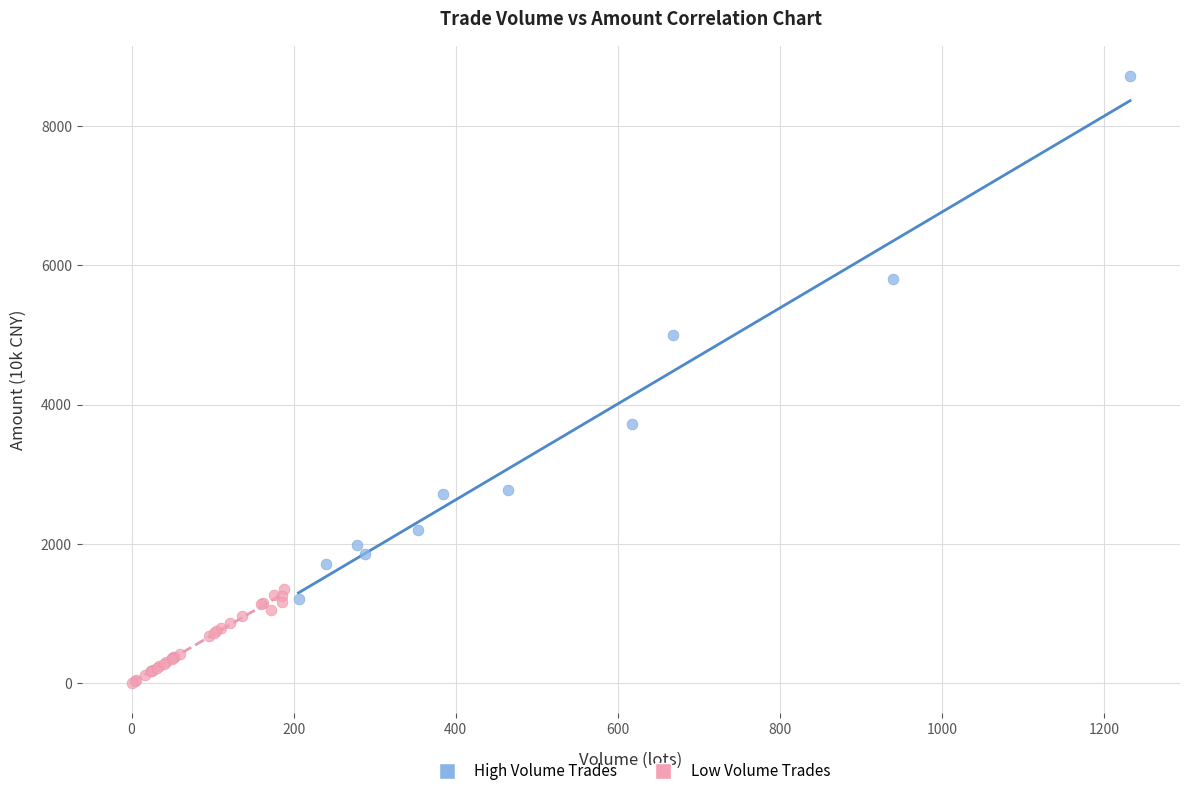

What are all the series names shown in the legend?

High Volume Trades, Low Volume Trades